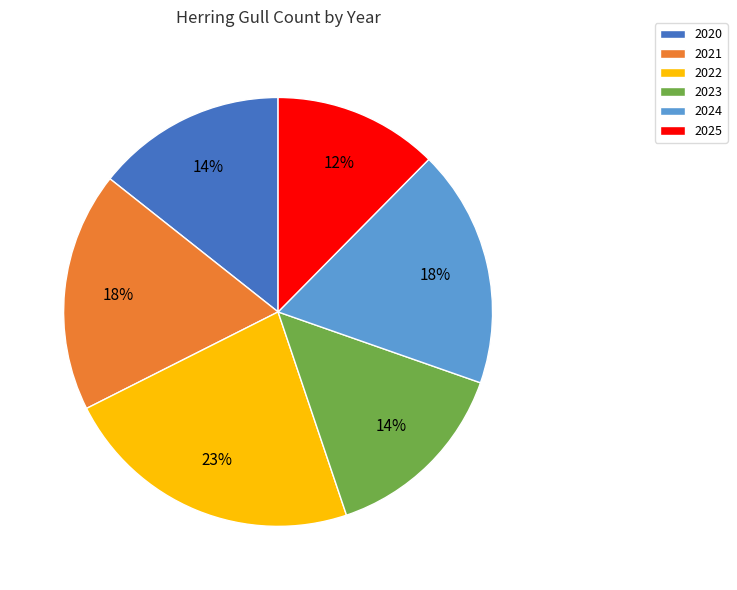

To the nearest percent, what is the combined percentage of 2023 and 2024?

32%